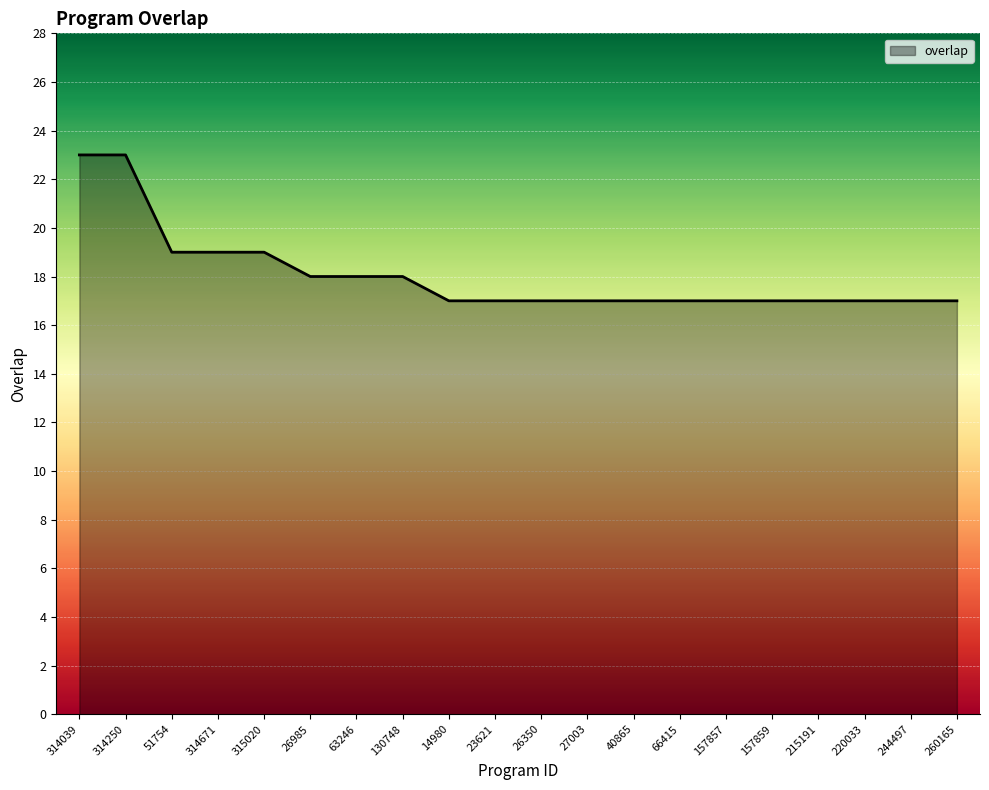

What is the difference between the maximum and minimum values?

6